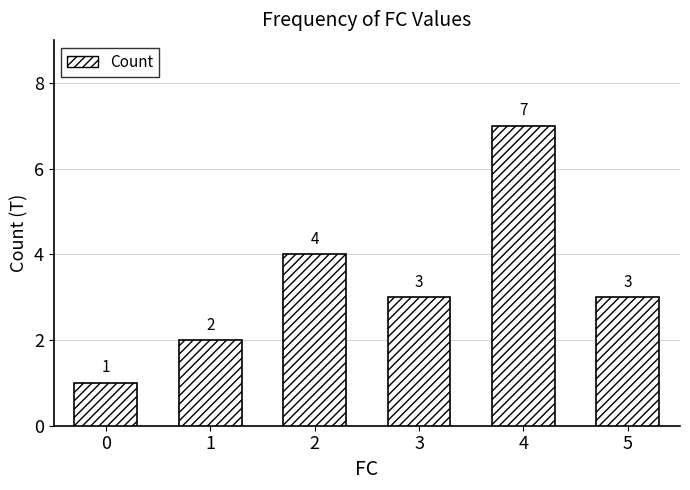

What is the sum of the values at 3 and 5?

6